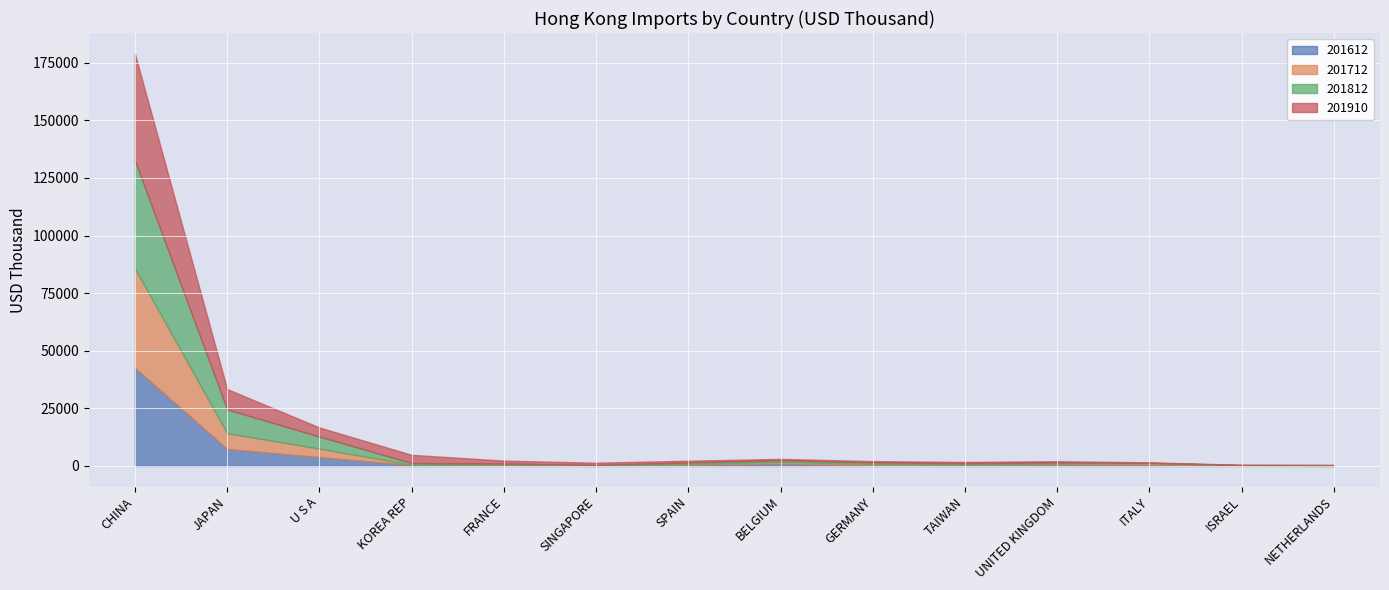

Between ISRAEL and GERMANY, which is larger?

GERMANY